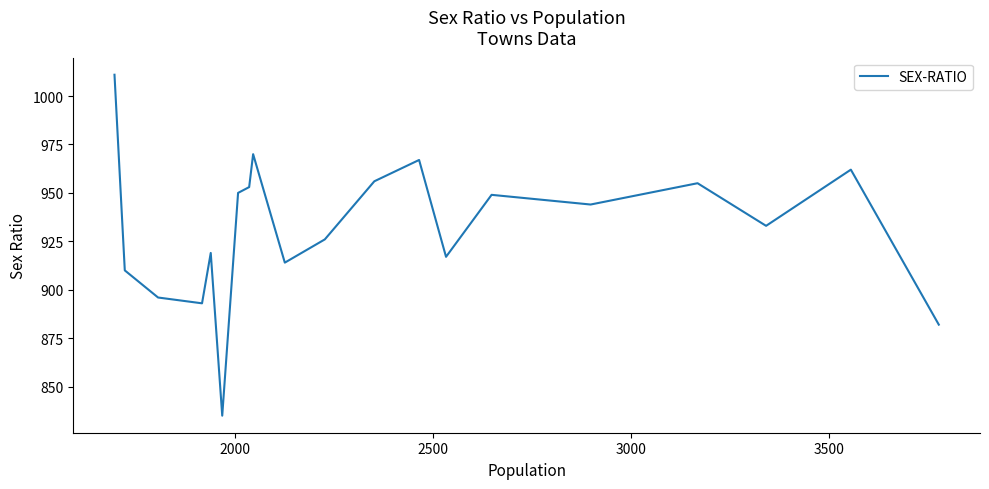

What is the difference between the second highest and minimum values?

135